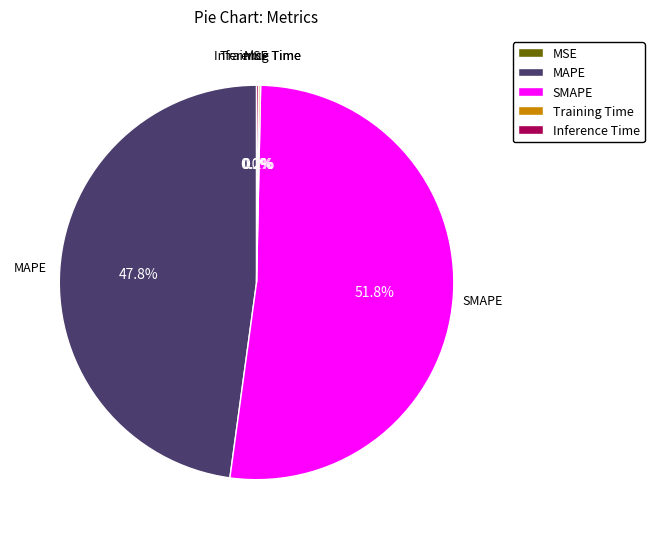

To the nearest percent, what is the combined percentage of MAPE and SMAPE?

100%